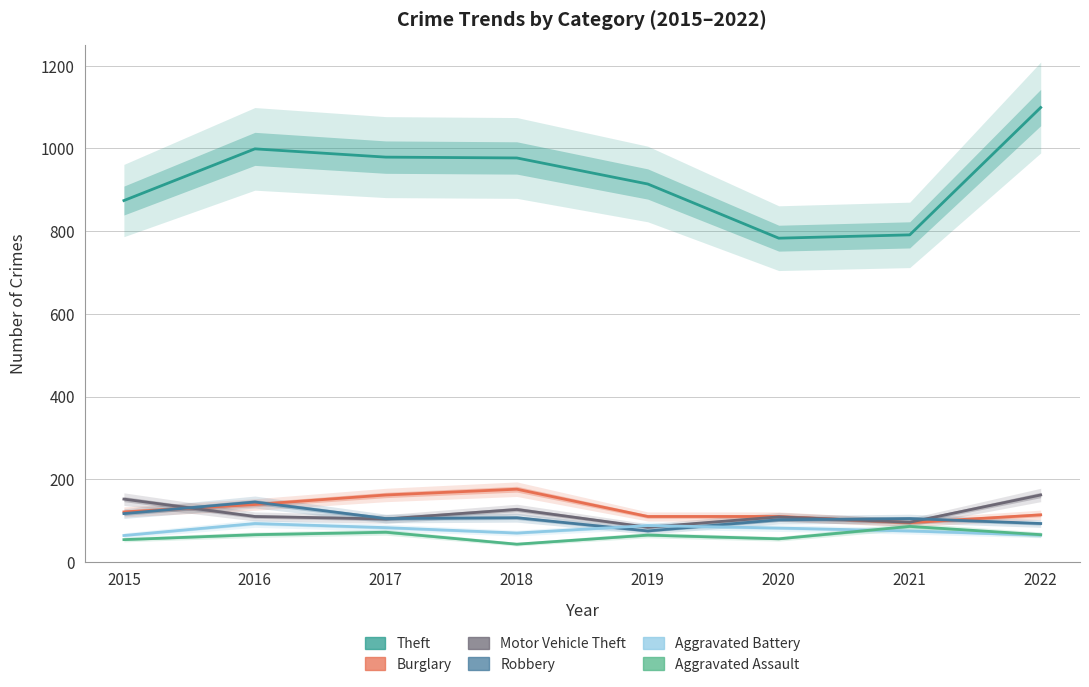

Is it true that Burglary equals 218 at 2015?

False